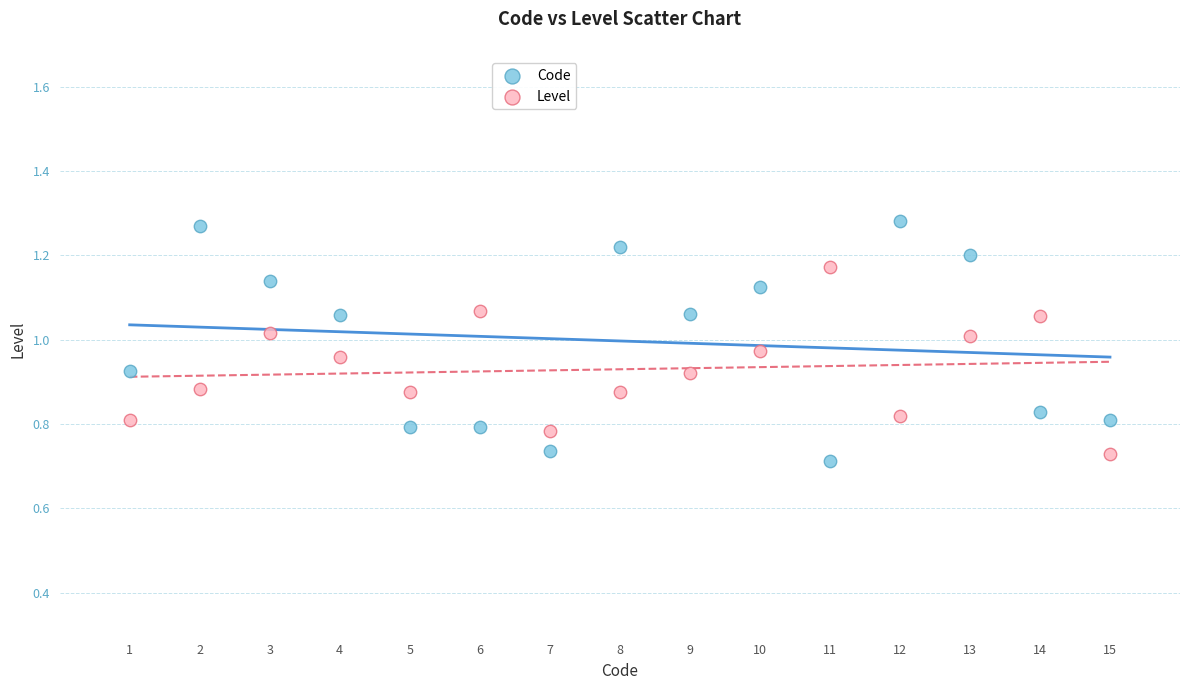

Which series reaches the maximum Y coordinate?

Code